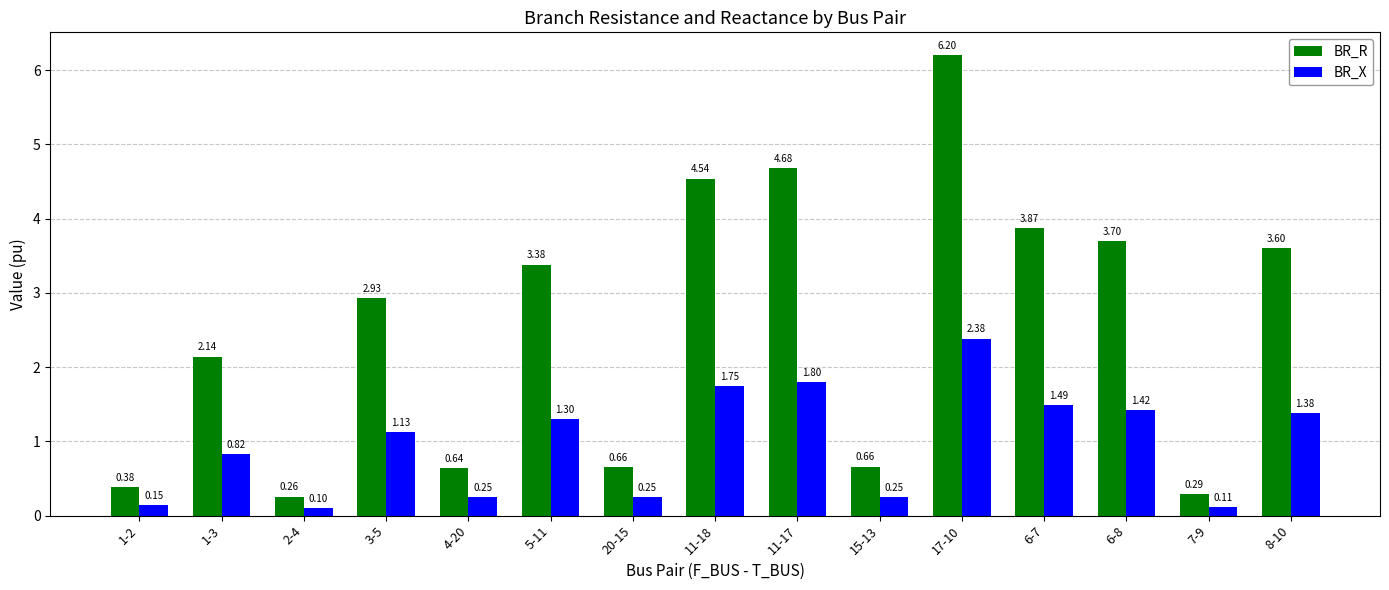

Which series has the largest total across all categories?

BR_R